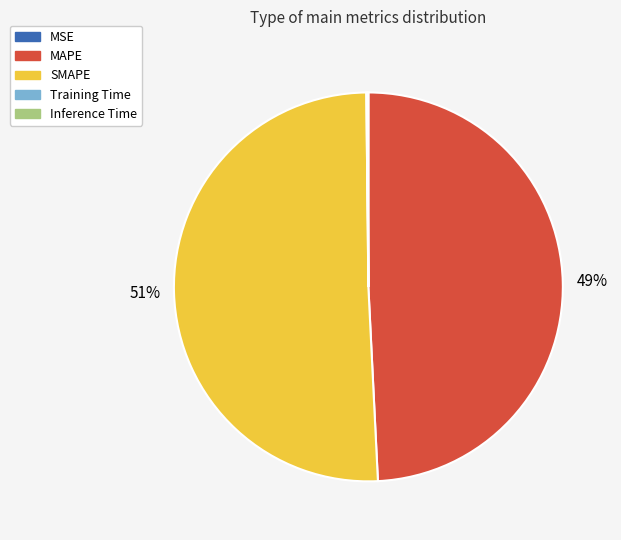

To the nearest percent, what is the average slice percentage?

20%